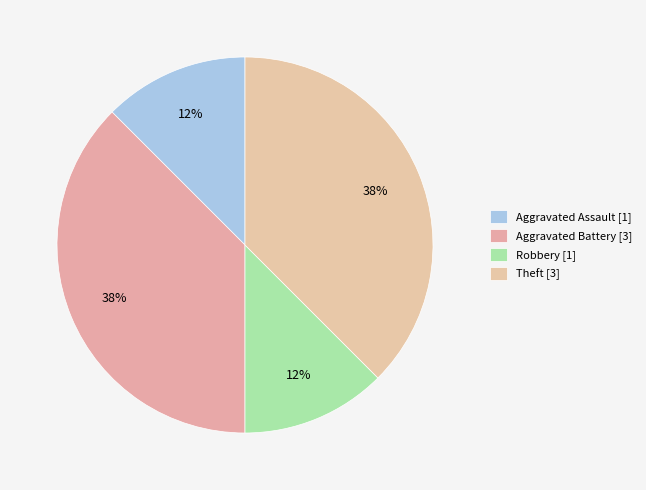

Does Aggravated Assault represent more than half of the total?

No